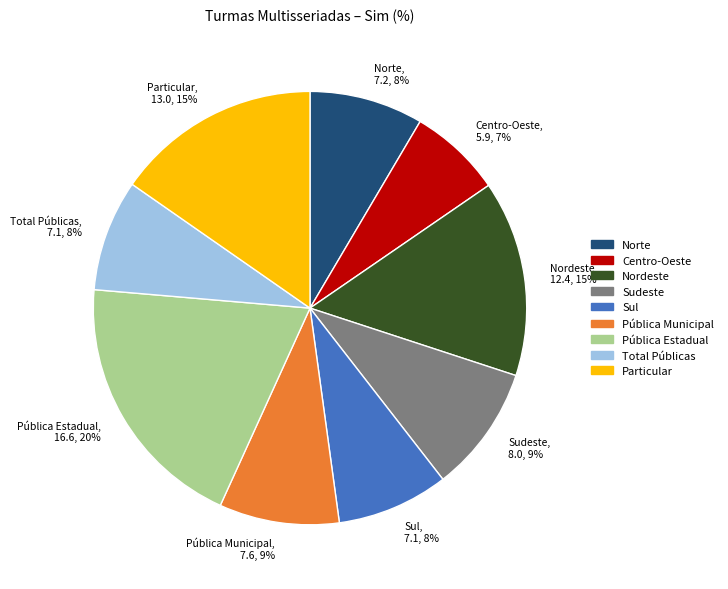

Which has a higher value, Norte or Nordeste?

Nordeste